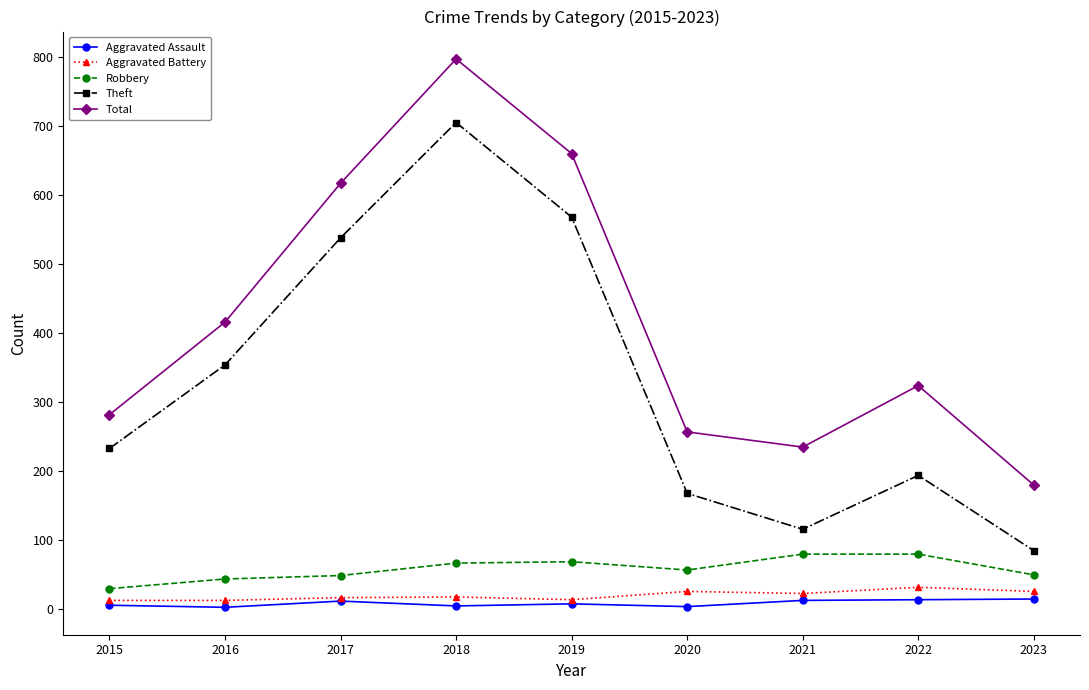

Where is the first local maximum for Total?

2018